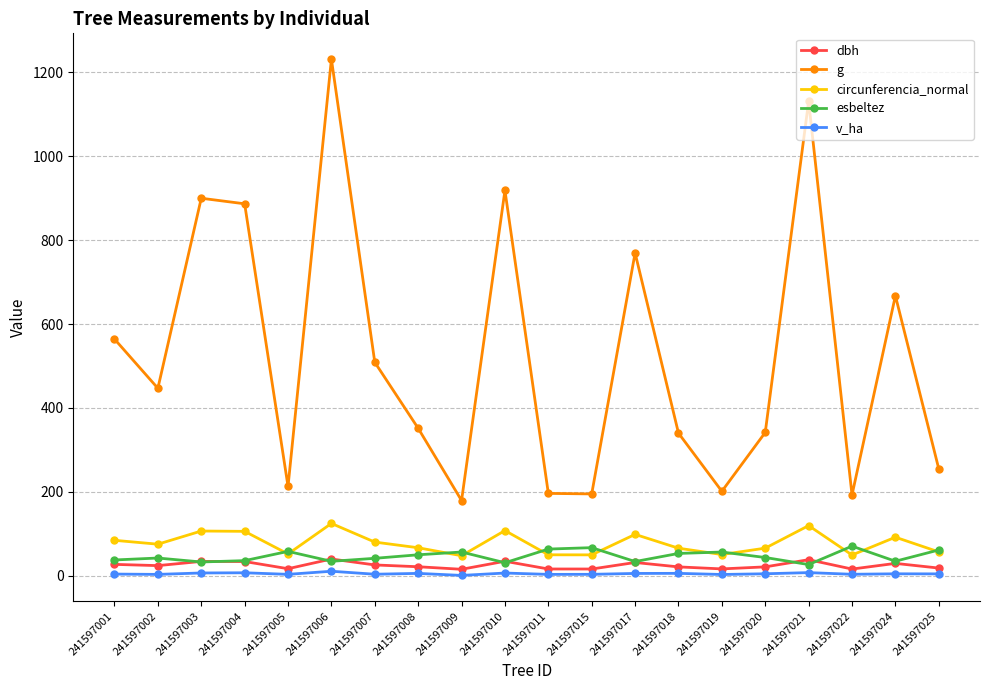

What is the maximum value shown in the chart?

1231.6